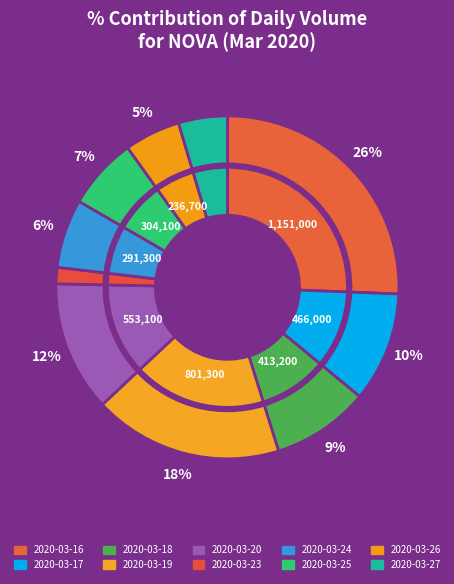

Is there a majority slice in this chart?

No